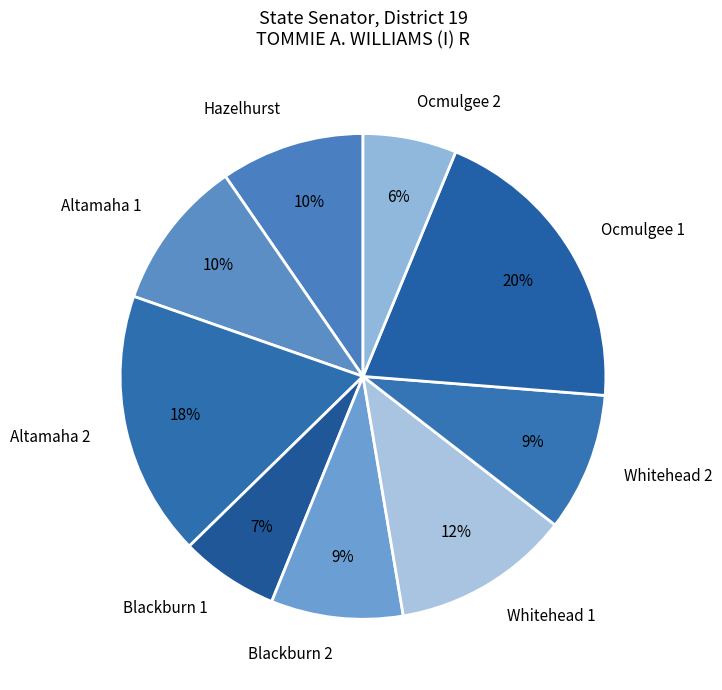

True or false: Hazelhurst accounts for 10% of the total.

True